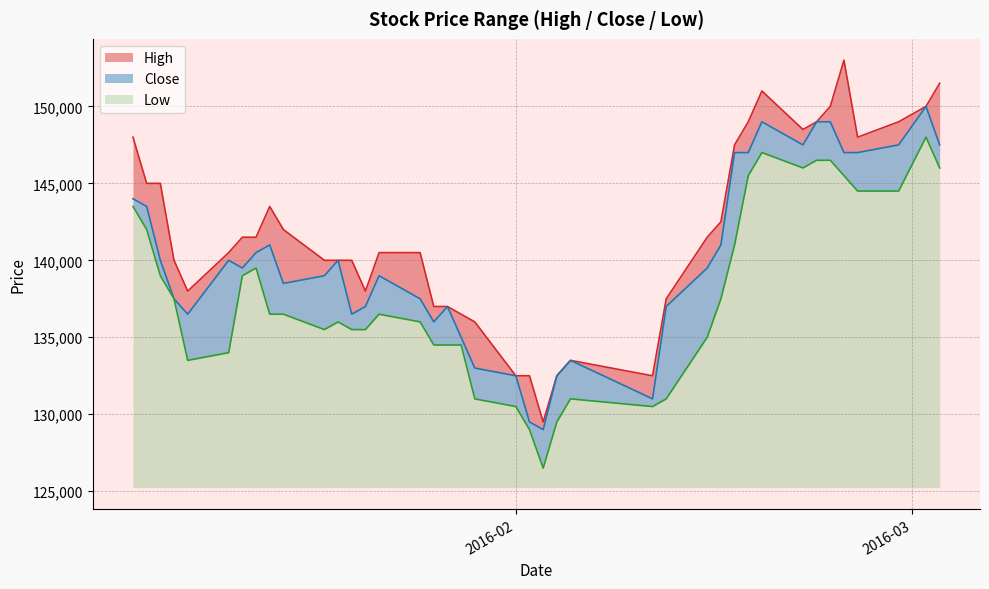

What is the maximum value for Low?

22765